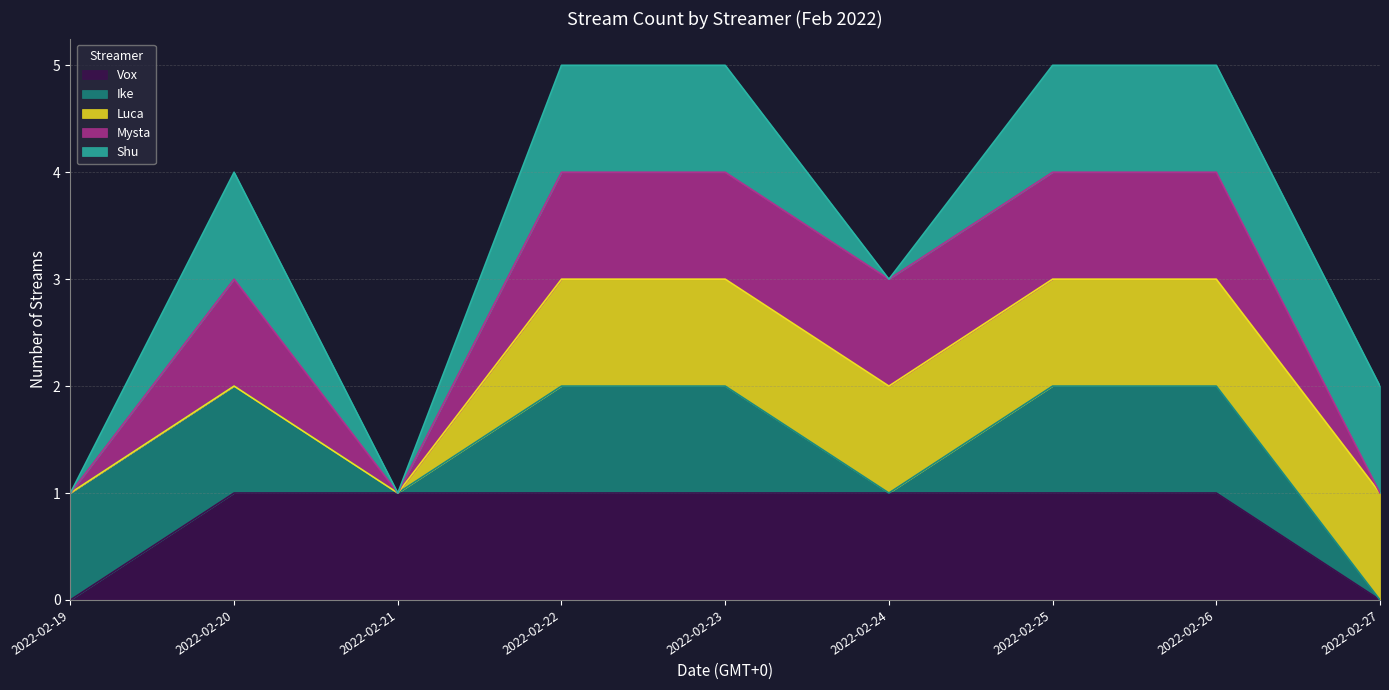

The Vox series shows 1 at 2022-02-24. True or false?

True